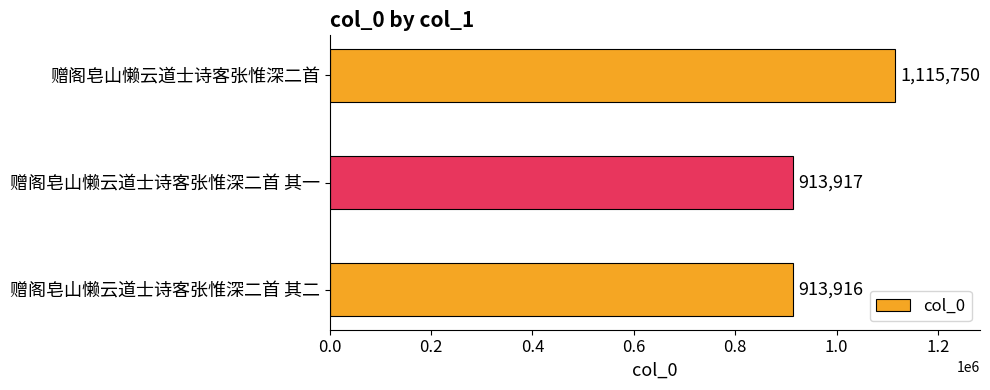

List the labels in order of value, smallest first.

赠阁皂山懒云道士诗客张惟深二首 其二, 赠阁皂山懒云道士诗客张惟深二首 其一, 赠阁皂山懒云道士诗客张惟深二首